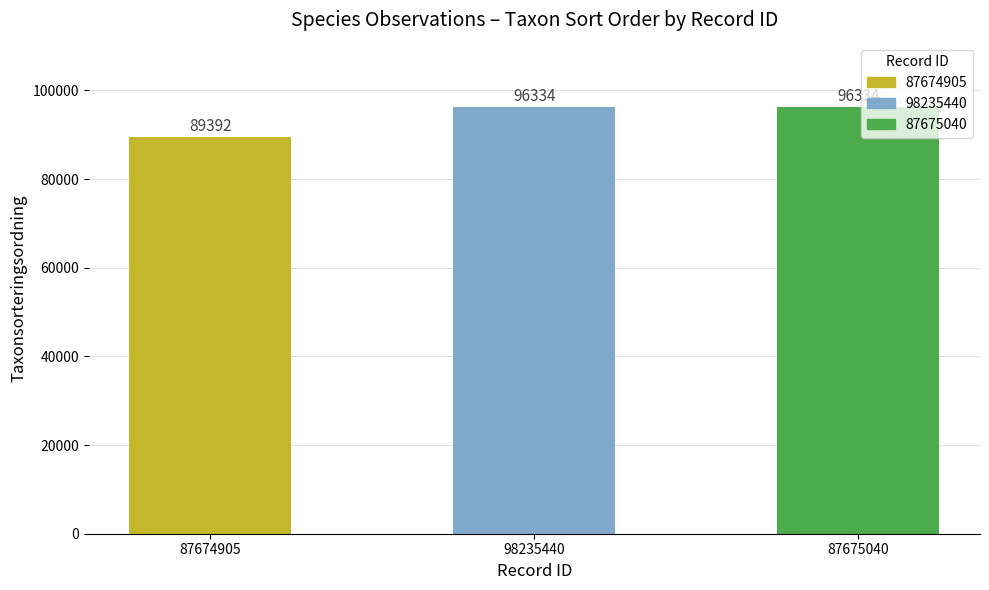

Approximately how many times larger is the value at 87674905 compared to 87675040?

0.9